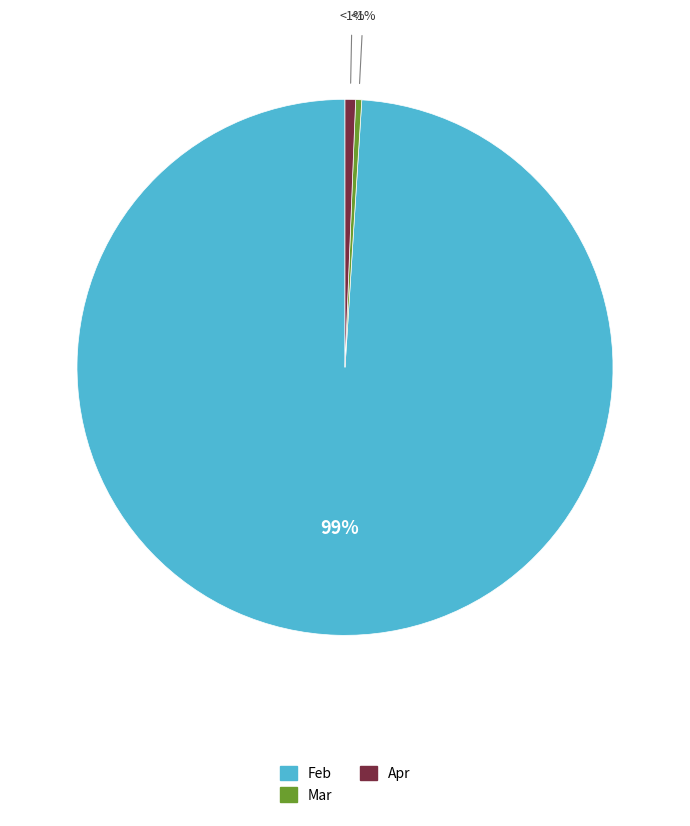

To the nearest percent, what is the average slice percentage?

33%